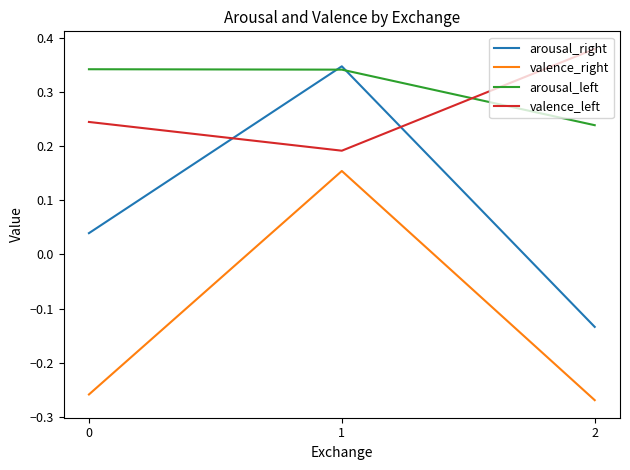

Which series has the largest total across all categories?

arousal_left